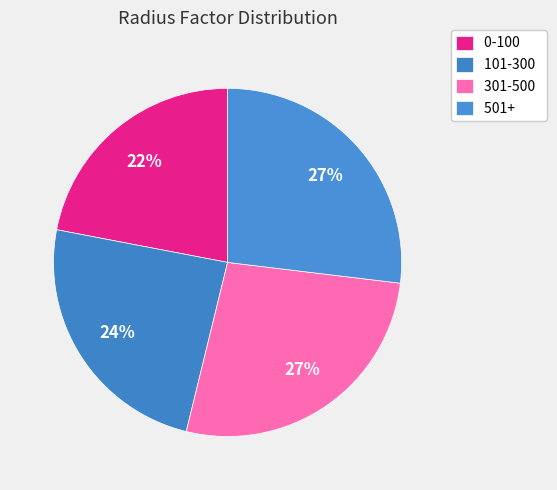

Count the number of slices in the pie.

4